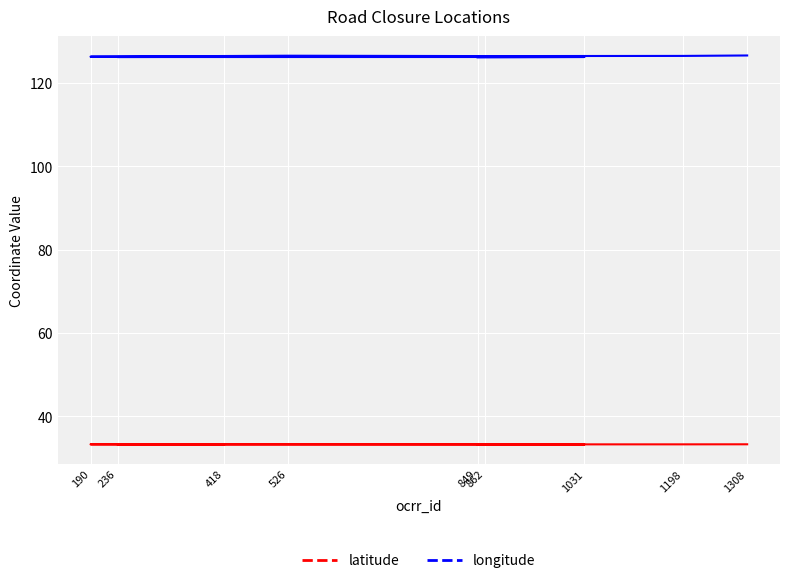

At how many categories does at least one series exceed 42?

9